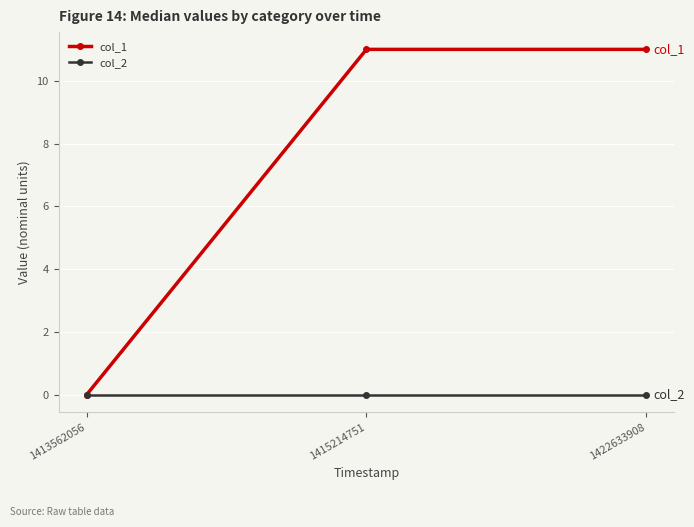

Does the chart display data point markers on the line(s)?

Yes